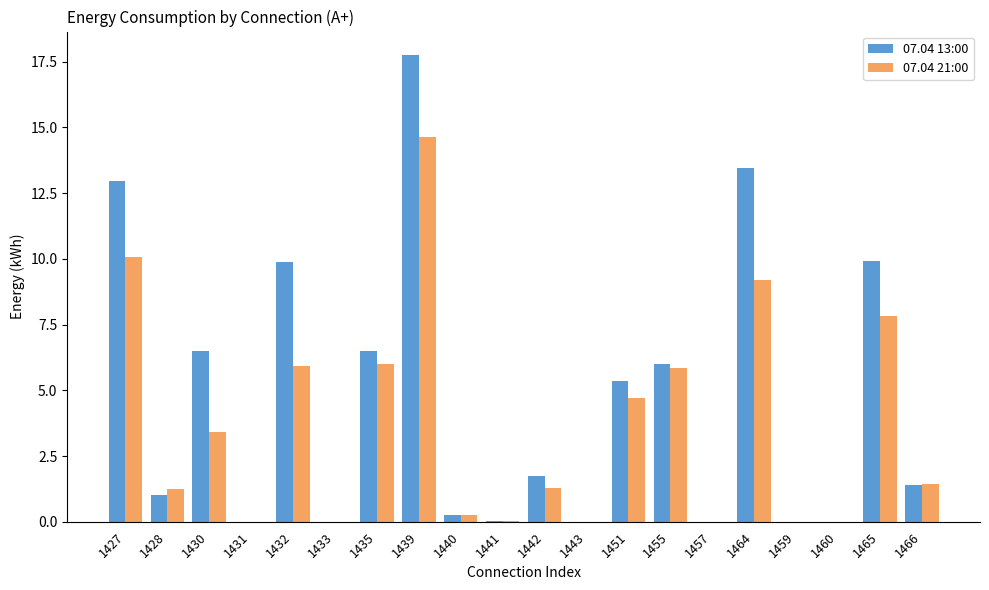

Is the value of 07.04 13:00 at 1430 greater than the value of 07.04 21:00 at 1431?

Yes